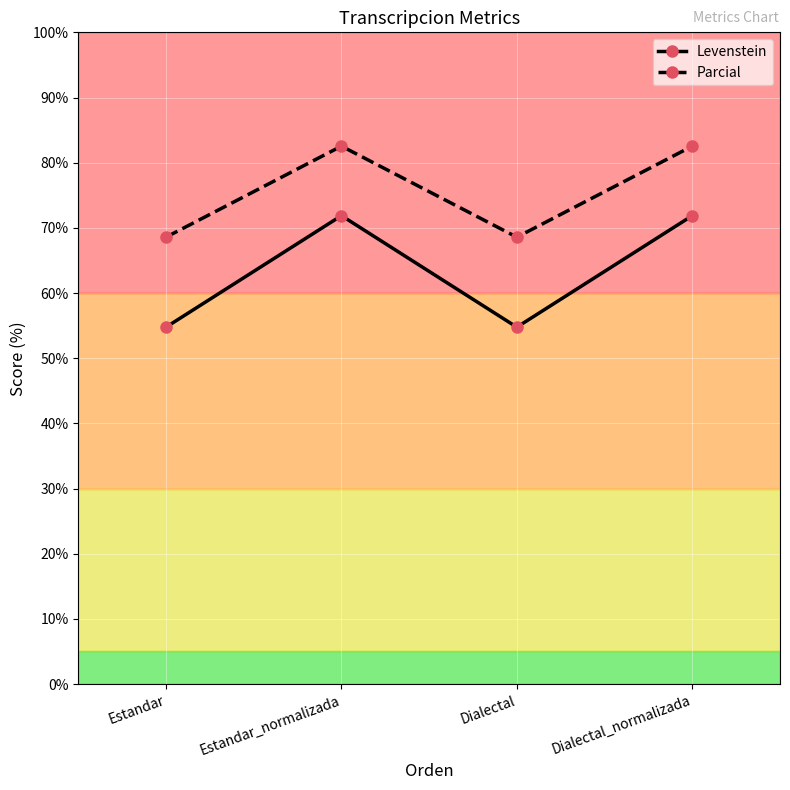

At which label does Levenstein first exceed 71?

Estandar_normalizada